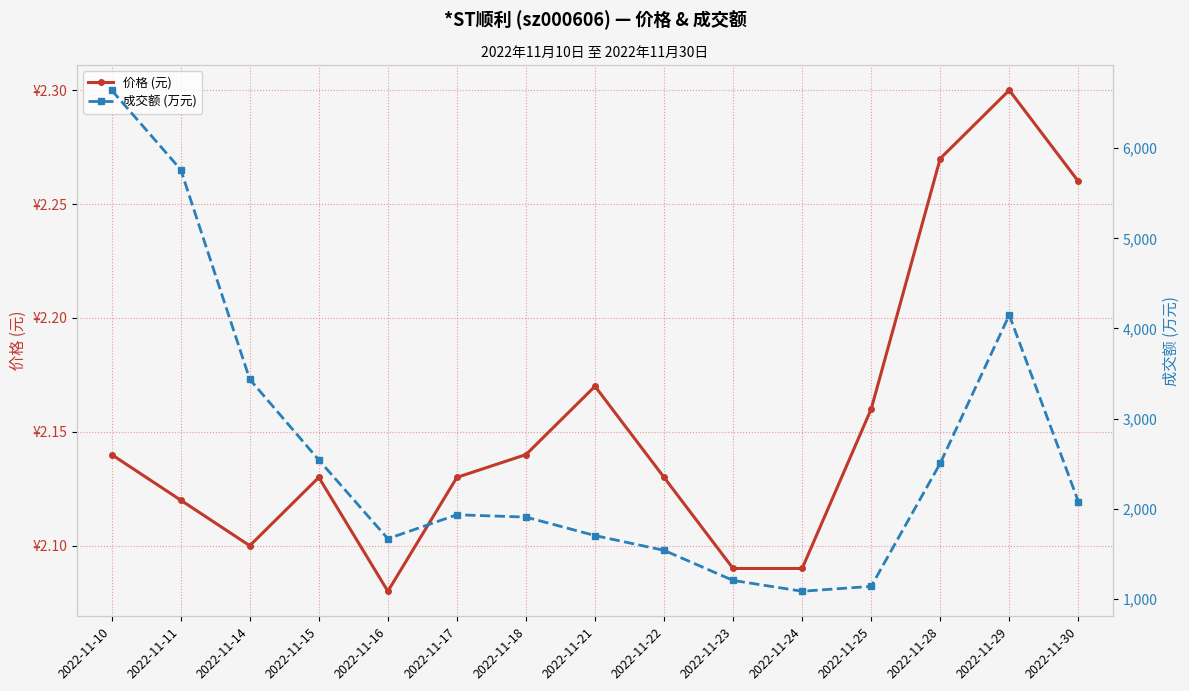

What is the sum of all 成交额 (万元) values?

39278.0